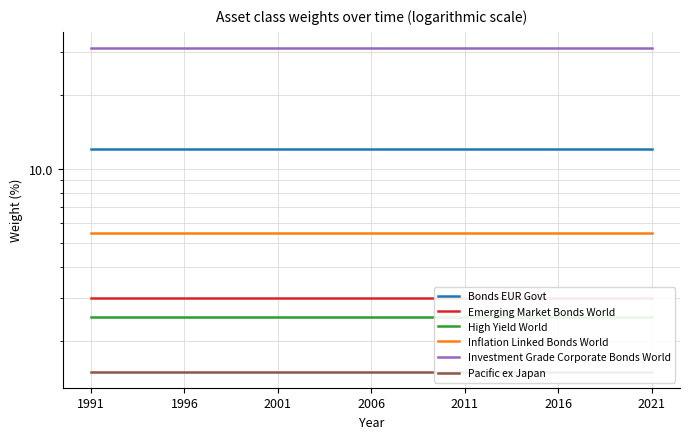

What are all the series names shown in the legend?

Bonds EUR Govt, Emerging Market Bonds World, High Yield World, Inflation Linked Bonds World, Investment Grade Corporate Bonds World, Pacific ex Japan